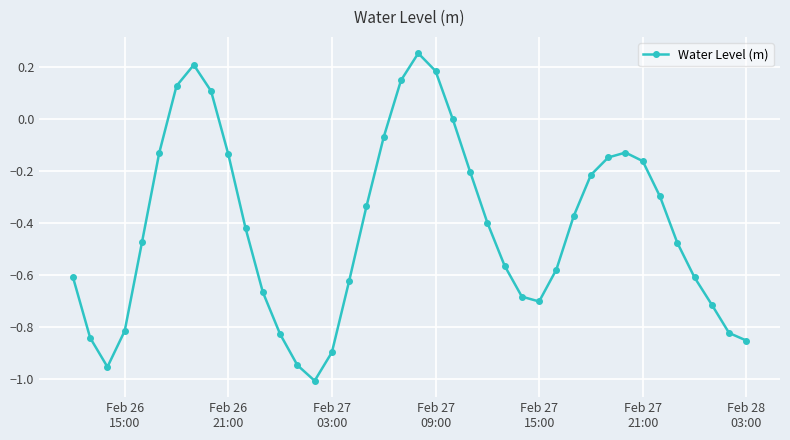

How many points are higher than both their immediate neighbors (excluding endpoints)?

3